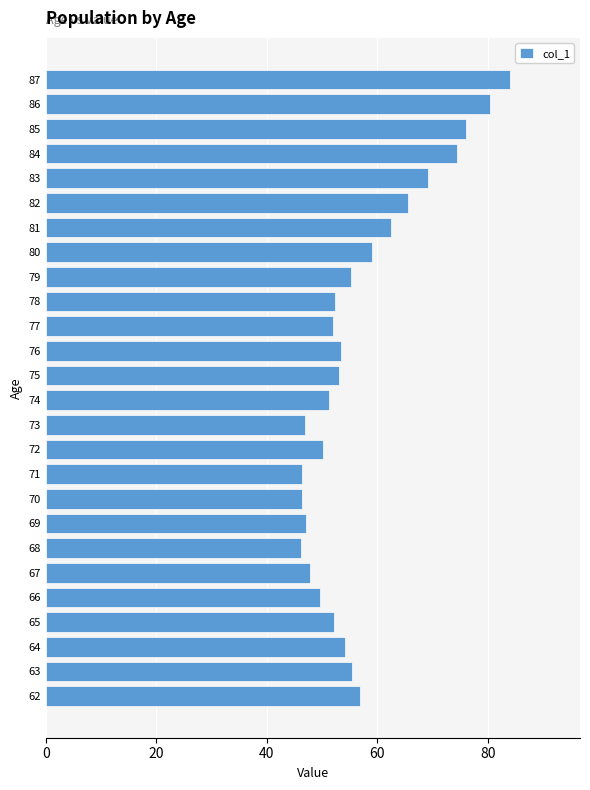

Approximately how many times larger is the value at 80 compared to 83?

0.9